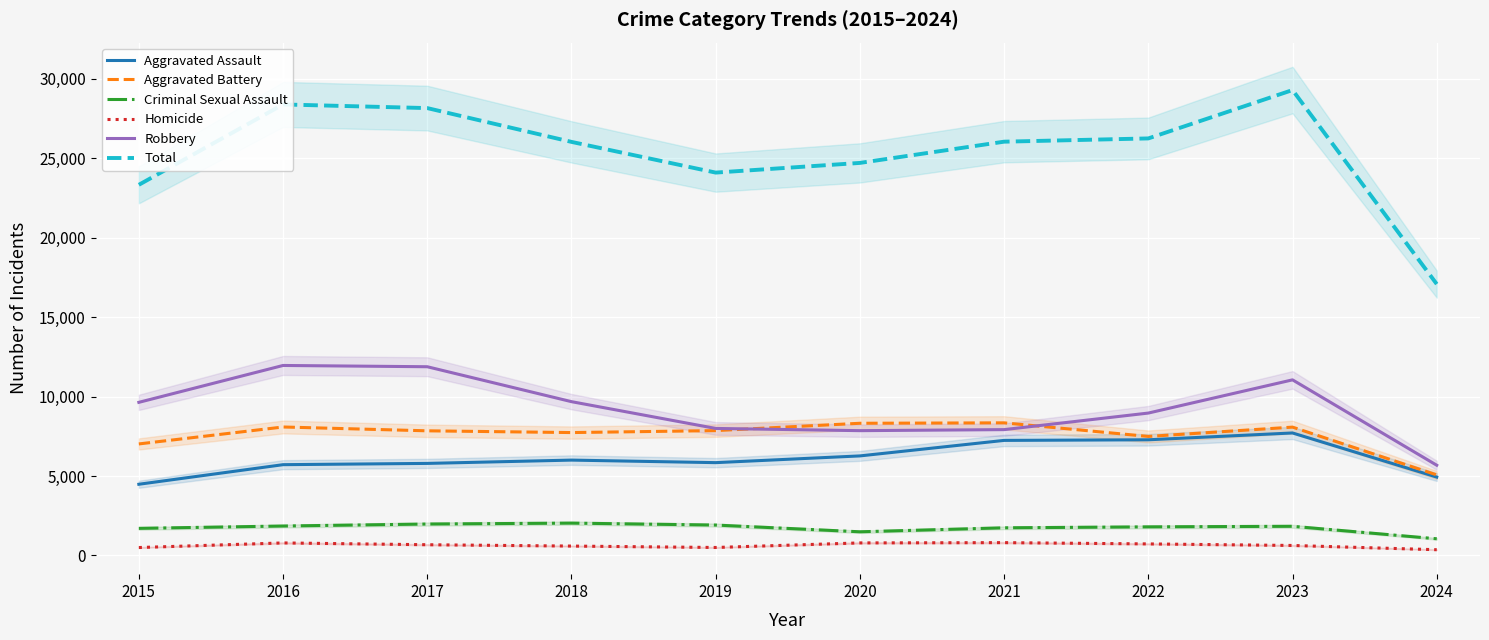

What are all the series names shown in the legend?

Aggravated Assault, Aggravated Battery, Criminal Sexual Assault, Homicide, Robbery, Total